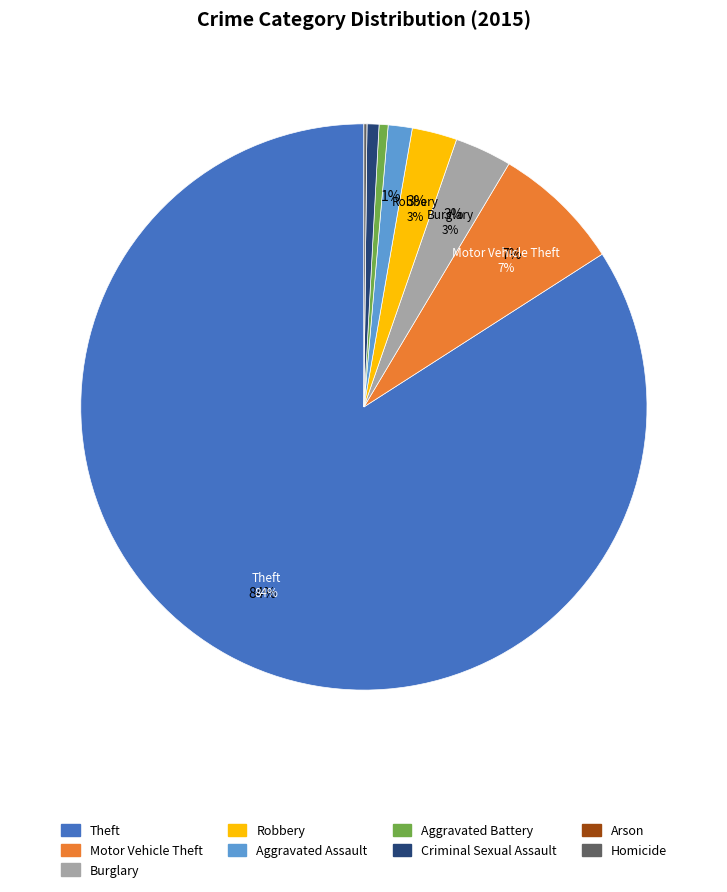

To the nearest percent, what percentage of the pie is Criminal Sexual Assault?

1%